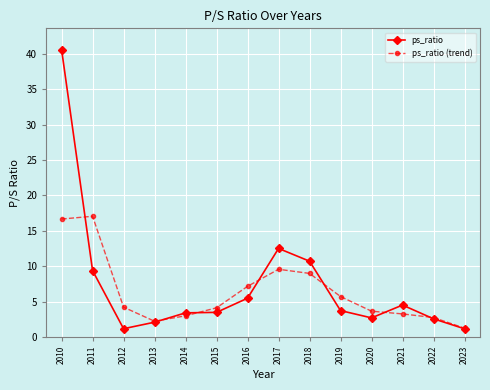

At which category does the chart reach its peak across all series?

2010